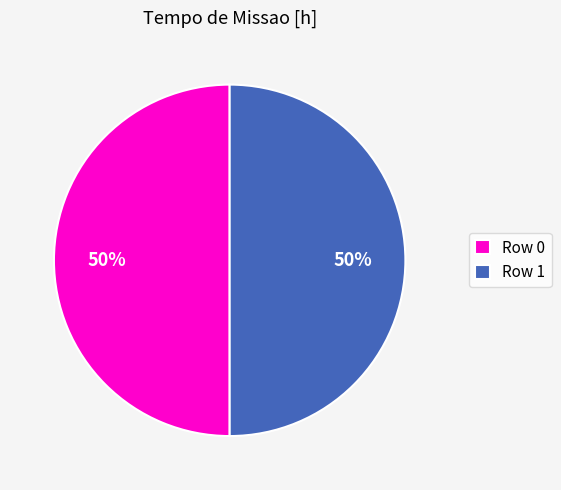

How many segments does this pie chart have?

2